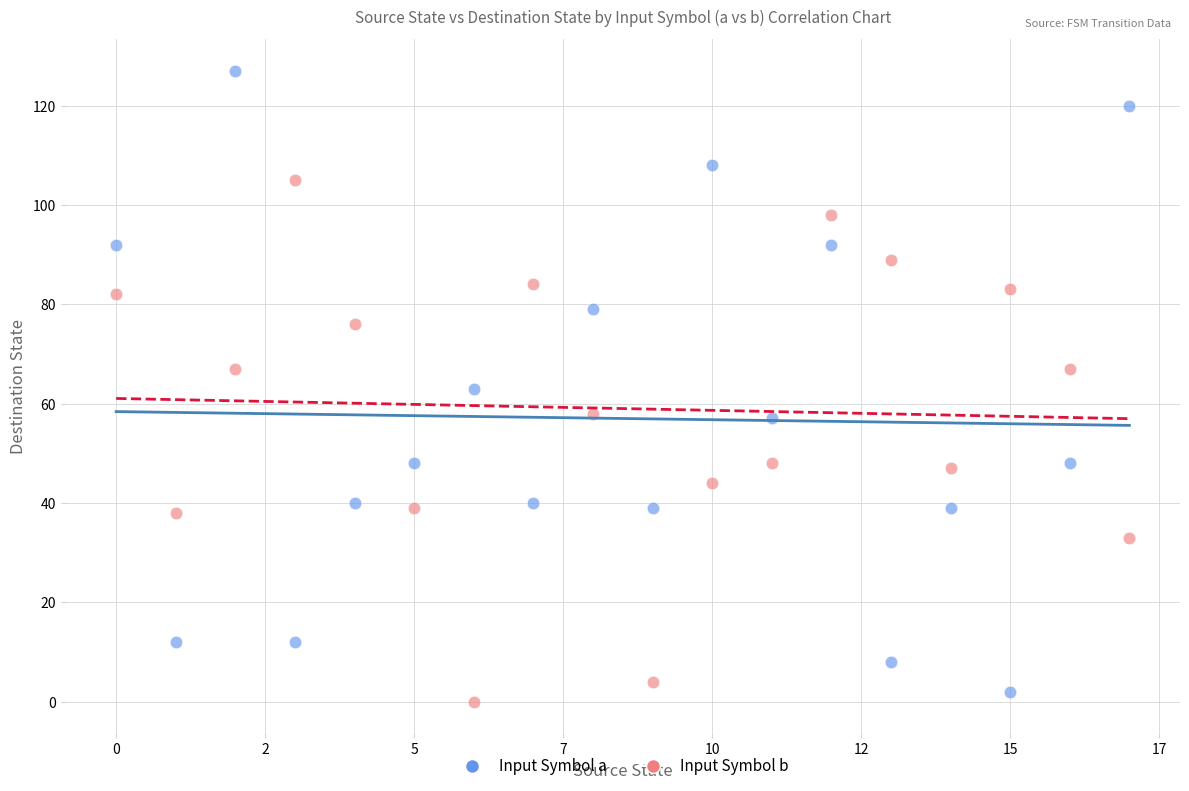

Which series contains the highest Y value?

Input Symbol a